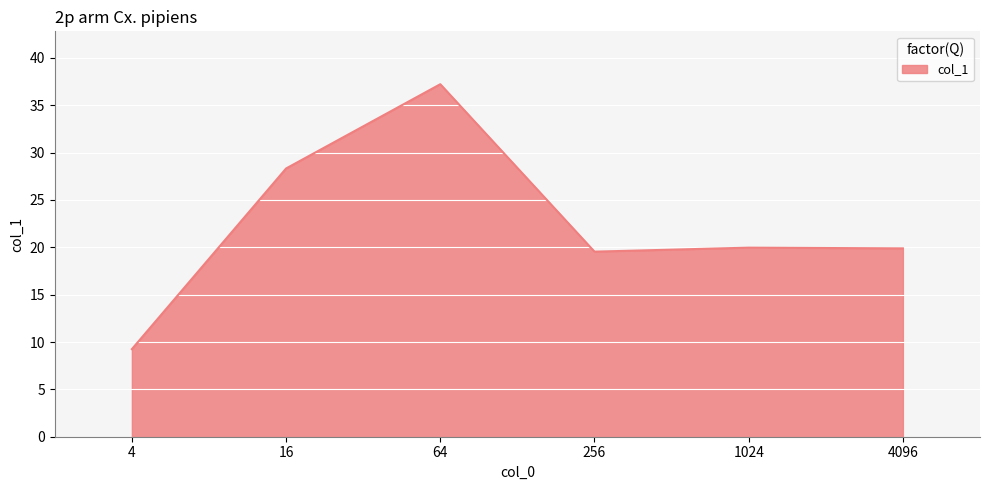

The chart shows a value of 28.3 at 16. True or false?

True